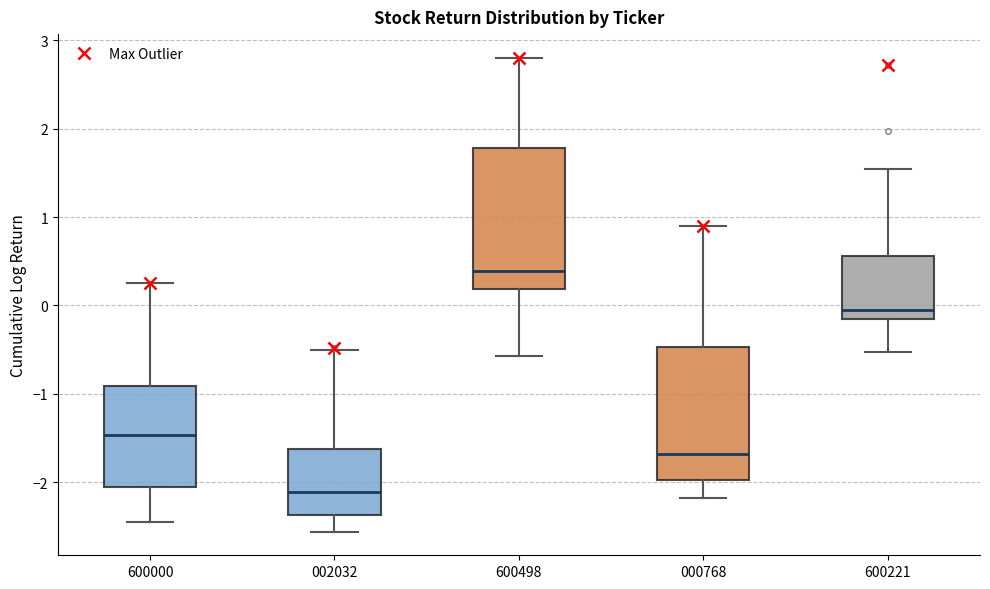

Reading left to right, transcribe this box plot: for each box, give where its median line is, the range the box spans, and where its two whiskers end, as read against the y-axis. The values are not printed on the chart, so give them approximately, as read against the axis.

600000: median -1.5, box -2.1 to -0.9, whiskers -2.5 to 0.2
002032: median -2.1, box -2.4 to -1.6, whiskers -2.6 to -0.5
600498: median 0.4, box 0.2 to 1.8, whiskers -0.6 to 2.8
000768: median -1.7, box -2.0 to -0.5, whiskers -2.2 to 0.9
600221: median -0.1, box -0.2 to 0.6, whiskers -0.5 to 1.5